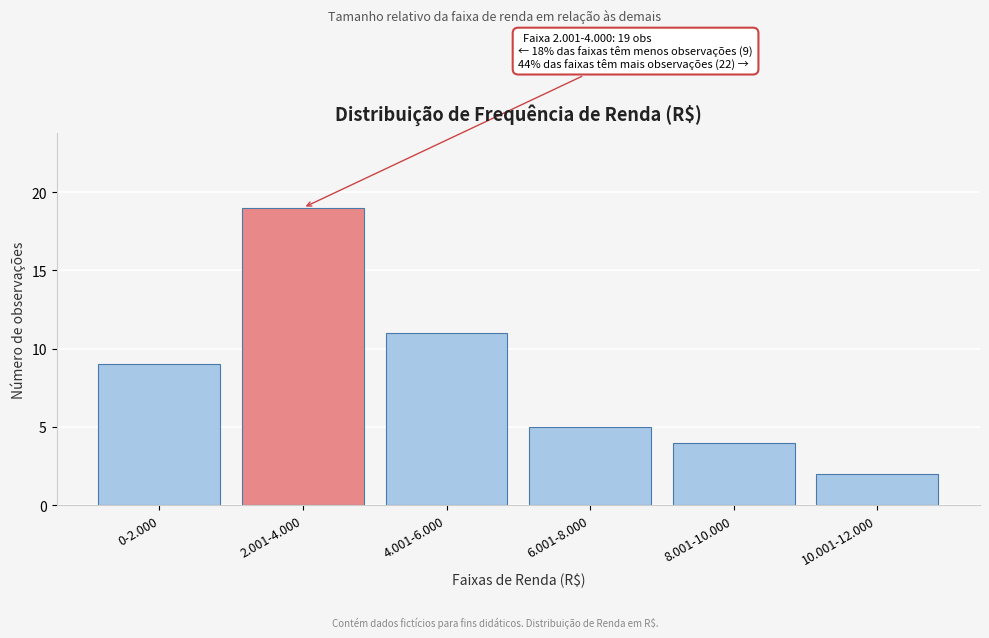

Reading left to right, transcribe all the data shown in this chart.

0-2.000=9	2.001-4.000=19	4.001-6.000=11	6.001-8.000=5	8.001-10.000=4	10.001-12.000=2